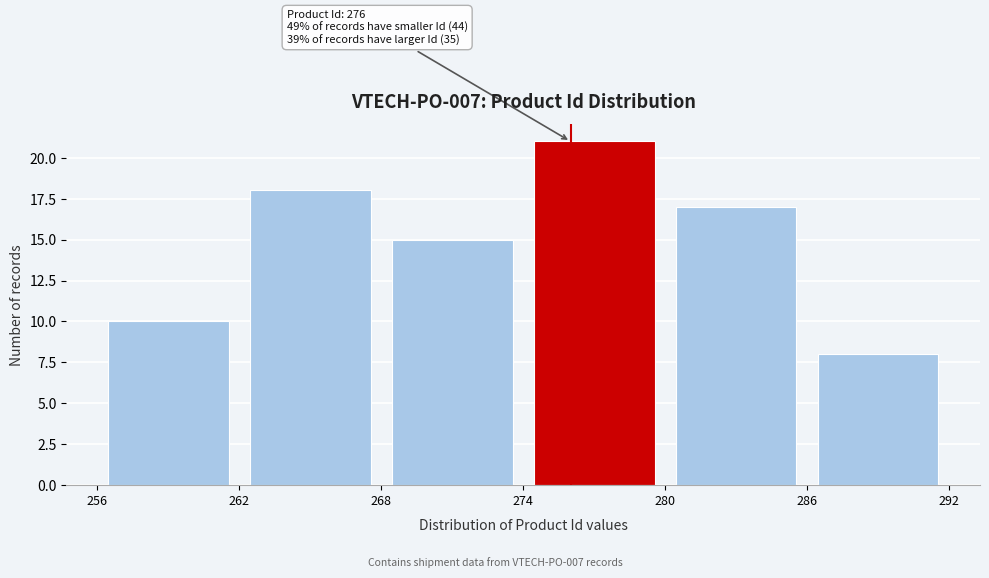

Which range on the x-axis has the tallest bar?

274 to 280